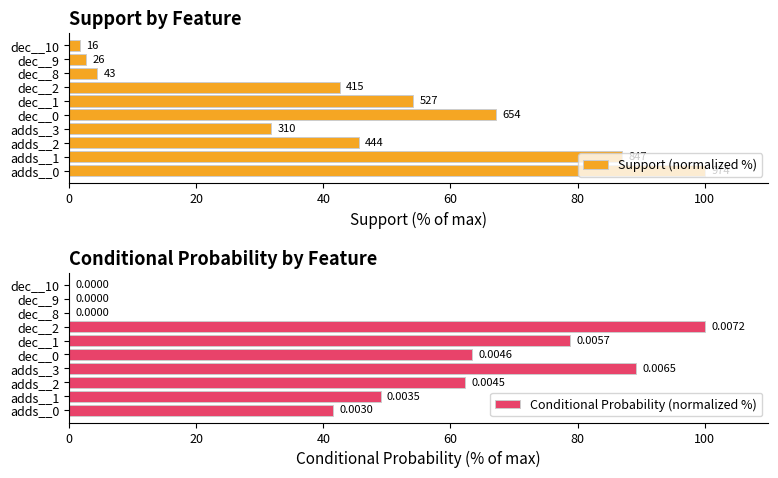

What is the value of the Conditional Probability (normalized %) bar at the 7th from the left?

100.0